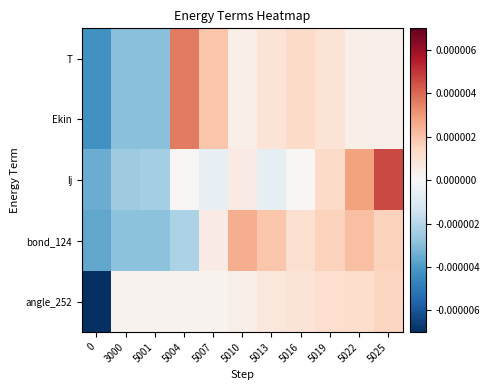

Which series has the largest total across all categories?

lj